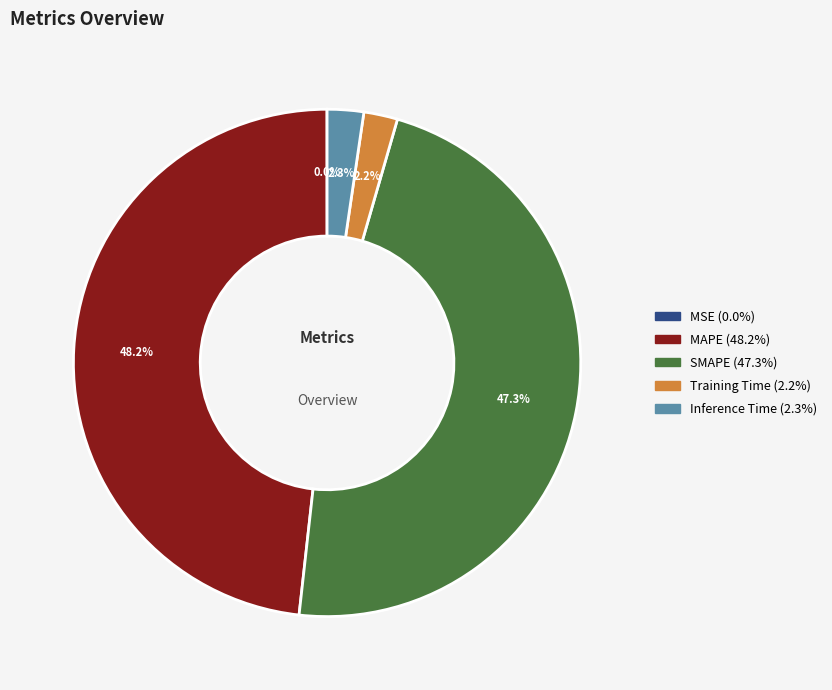

The Inference Time slice represents 15% of the pie. True or false?

False